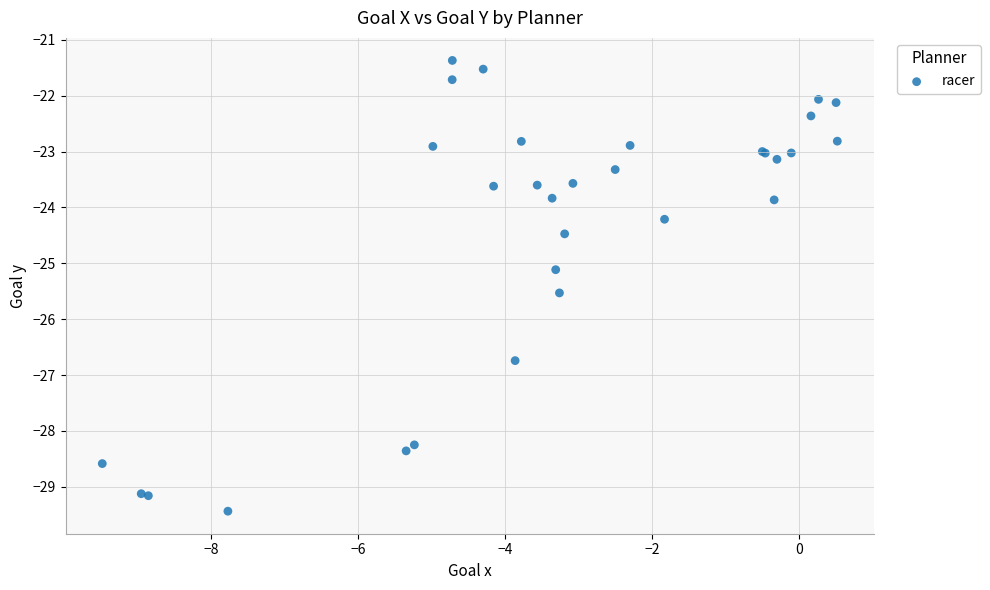

What Y value in the scatter plot is closest to -25?

-25.1